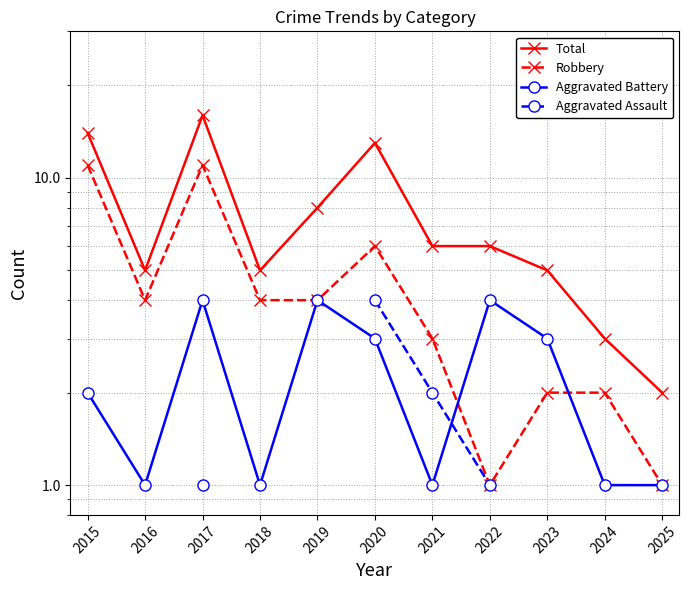

Between 2018 and 2017, which is larger?

2017